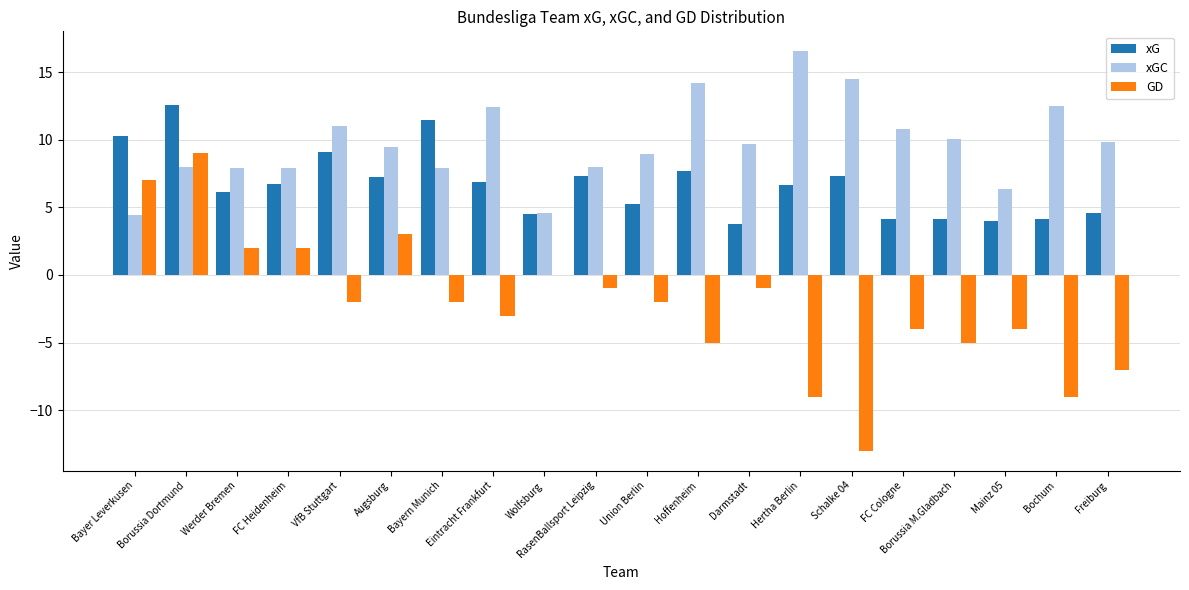

True or false: xG has a value of 8.9 at FC Heidenheim.

False